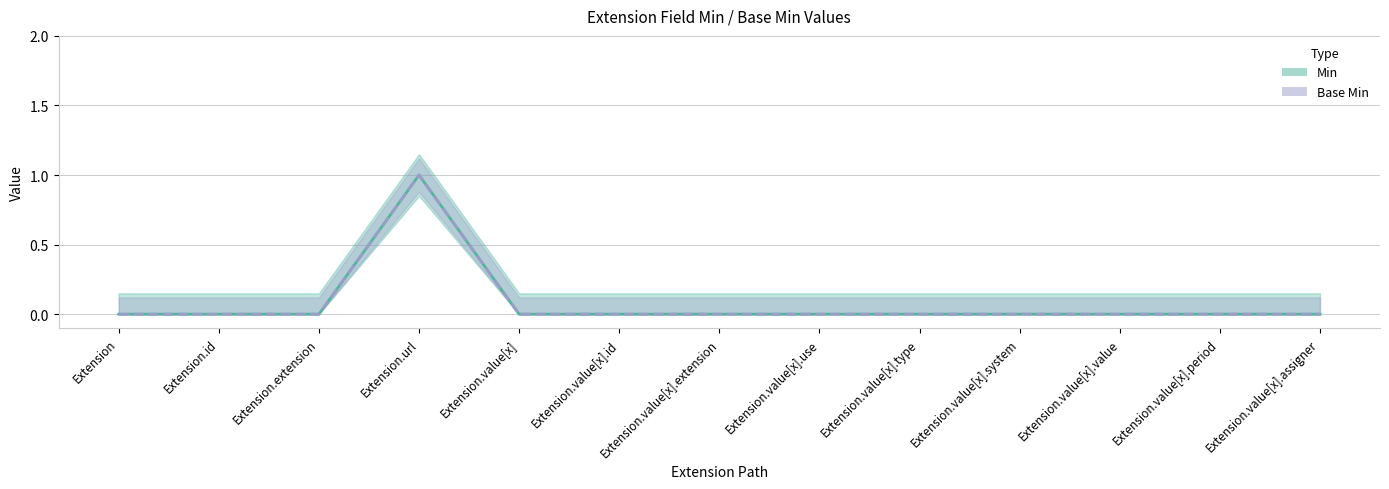

Reading left to right, transcribe all the data shown in this chart.

Min: 0	0	0	1	0	0	0	0	0	0	0	0	0
Base Min: 0	0	0	1	0	0	0	0	0	0	0	0	0